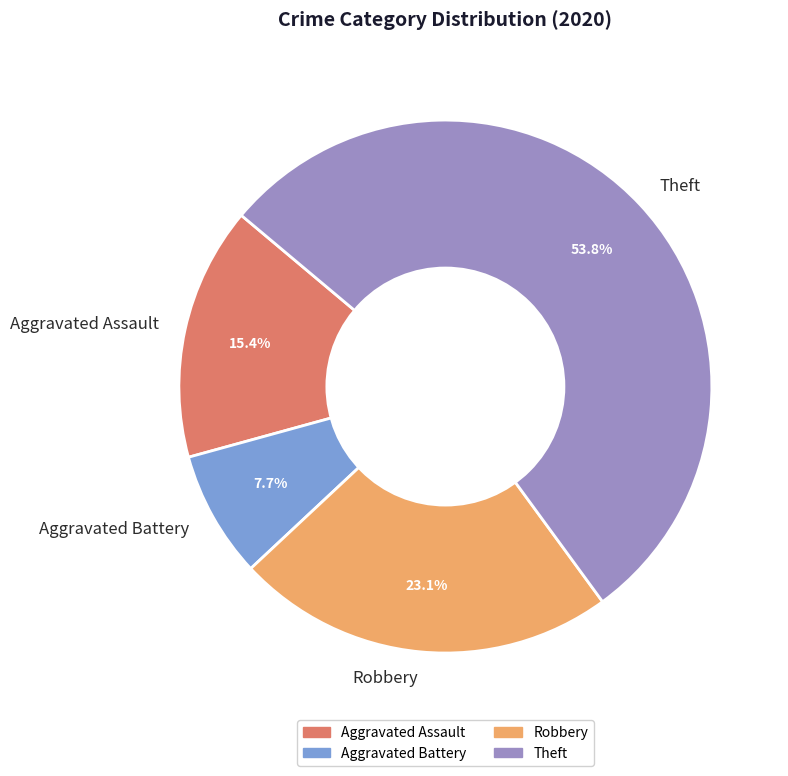

What is the largest slice in the pie chart?

Theft